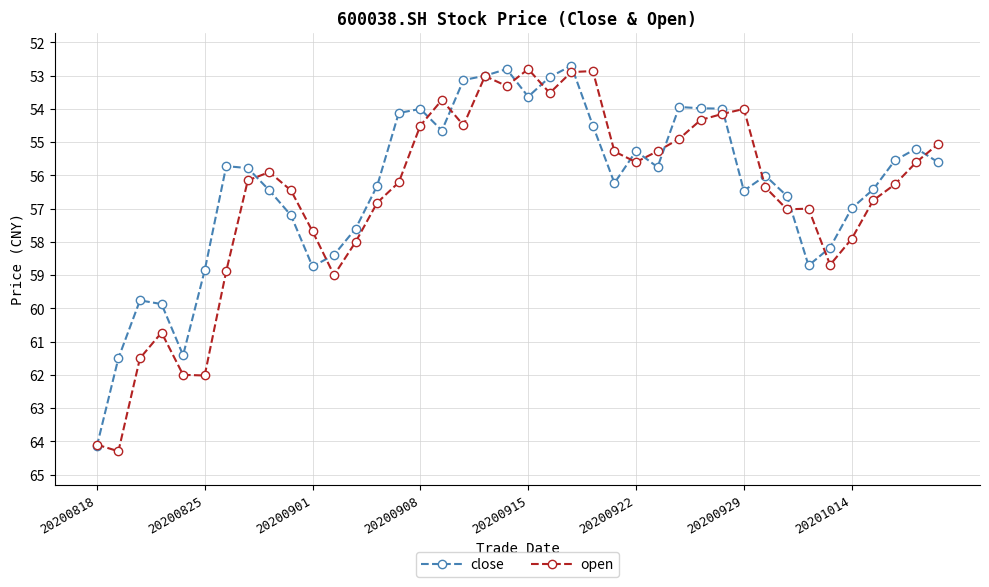

How many categories are shown in the chart?

40